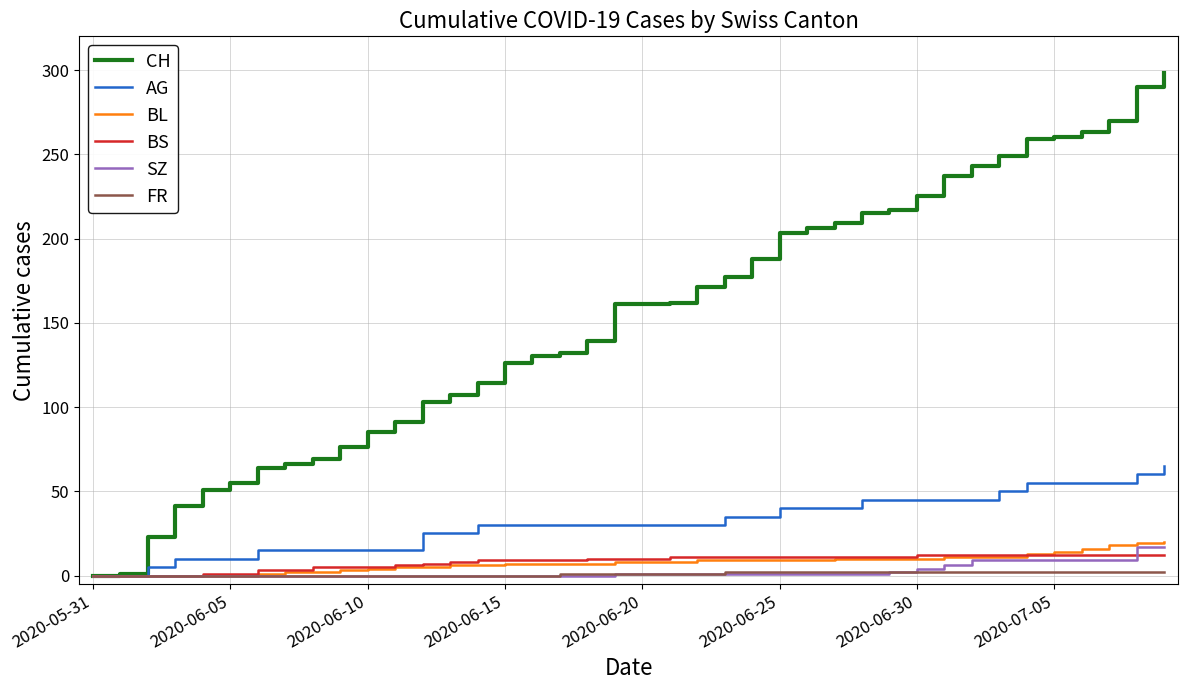

What is the greatest value displayed?

298